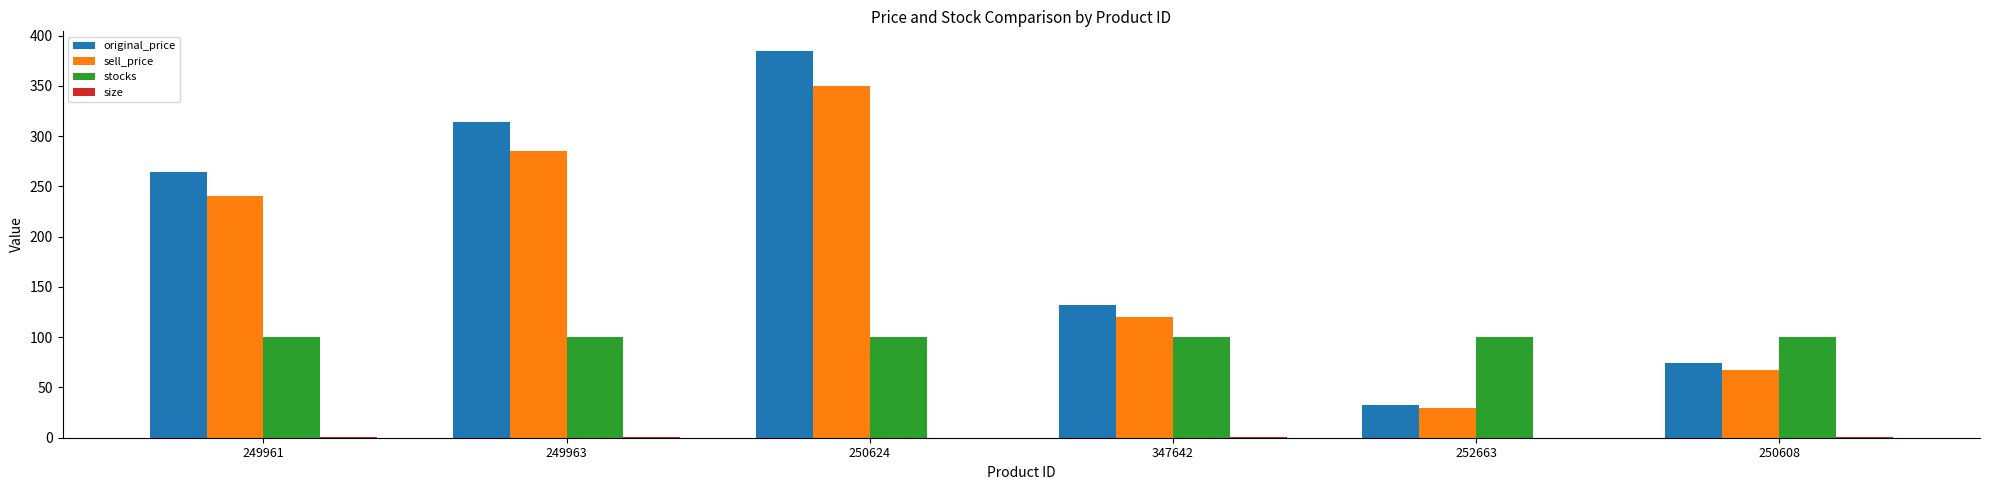

Which series has the largest total across all categories?

original_price